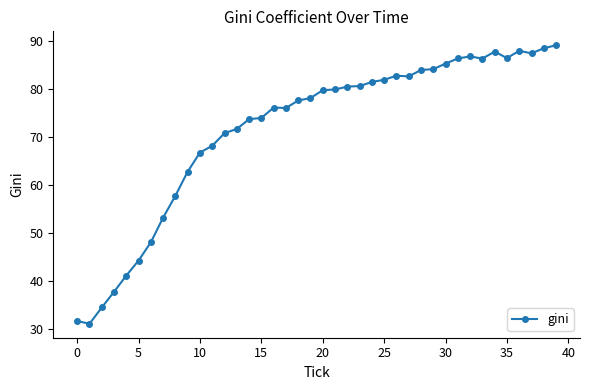

What is the sum of all values?

2864.6